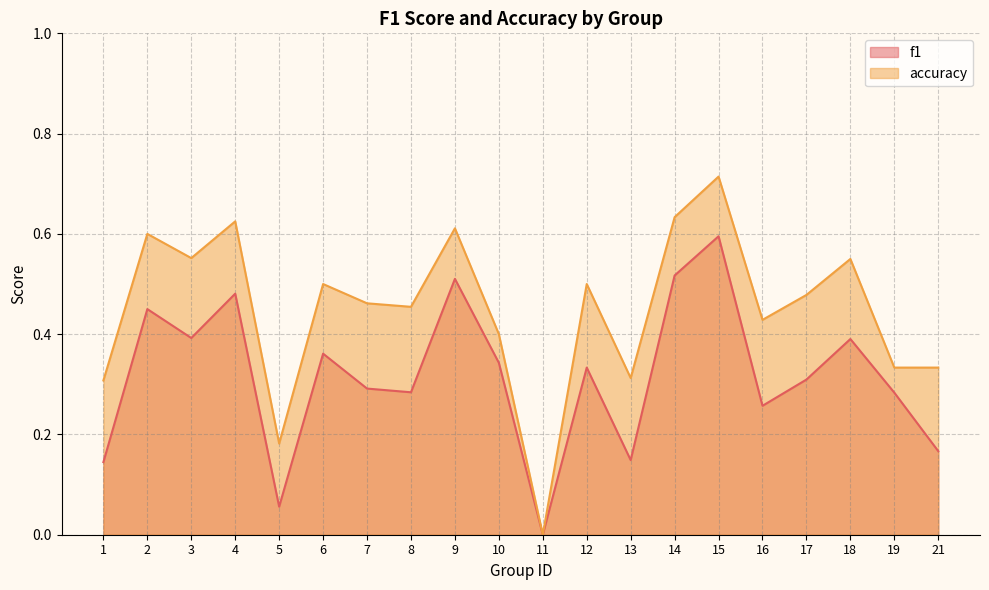

Where is the first local maximum for accuracy?

2